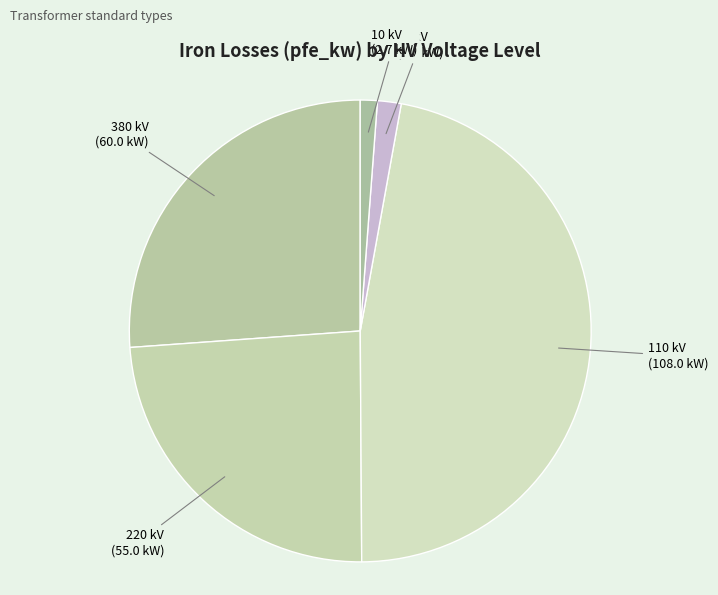

The 20 kV slice represents 2% of the pie. True or false?

True